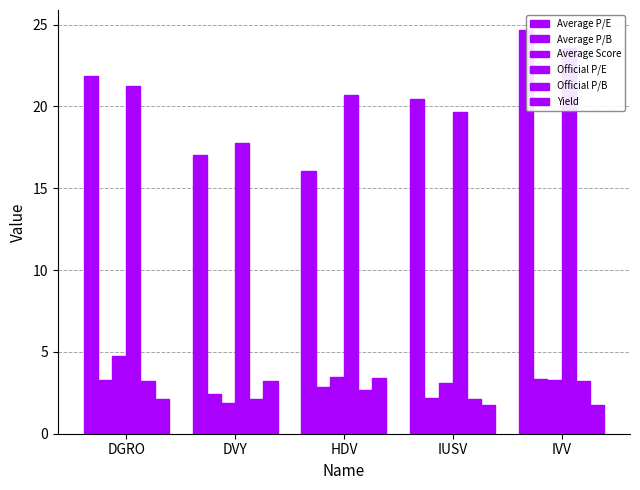

What is the difference between the second highest and minimum values in the Yield series?

1.5